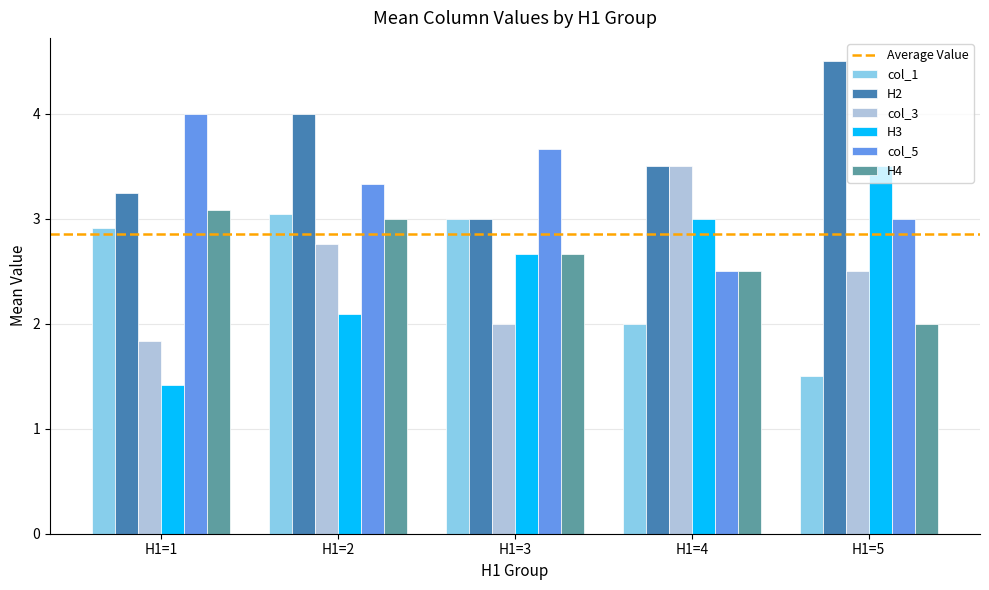

What is the sum of the col_1 values at H1=5 and H1=3?

4.5